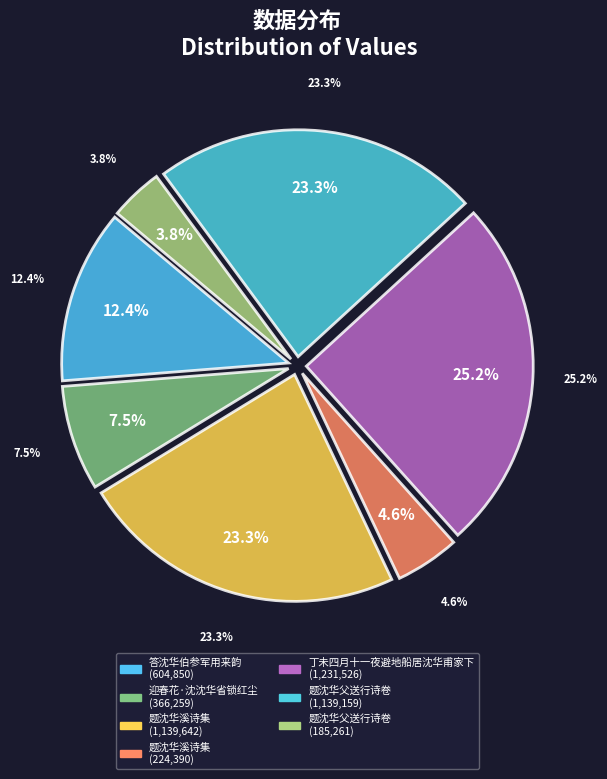

To the nearest percent, what is the difference between the largest and smallest slice percentages?

21%